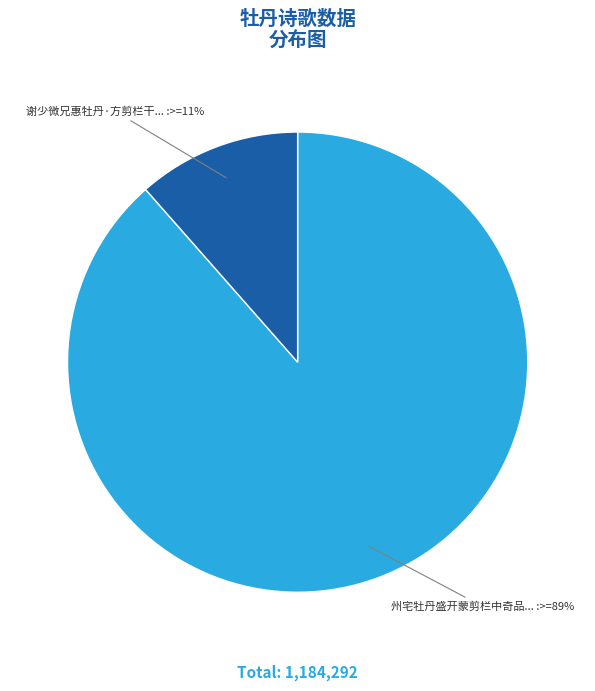

To the nearest percent, what is the average slice percentage?

50%